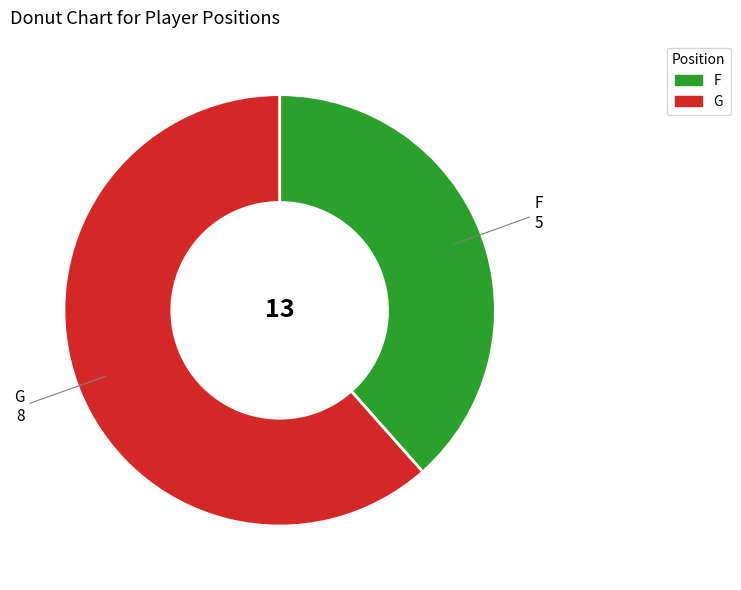

Do G and F together represent more than half of the pie?

Yes